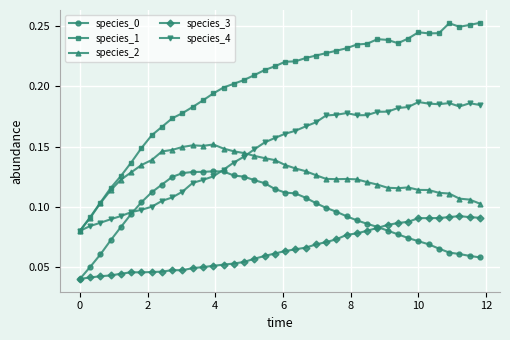

Which series has the largest range (max minus min)?

species_1